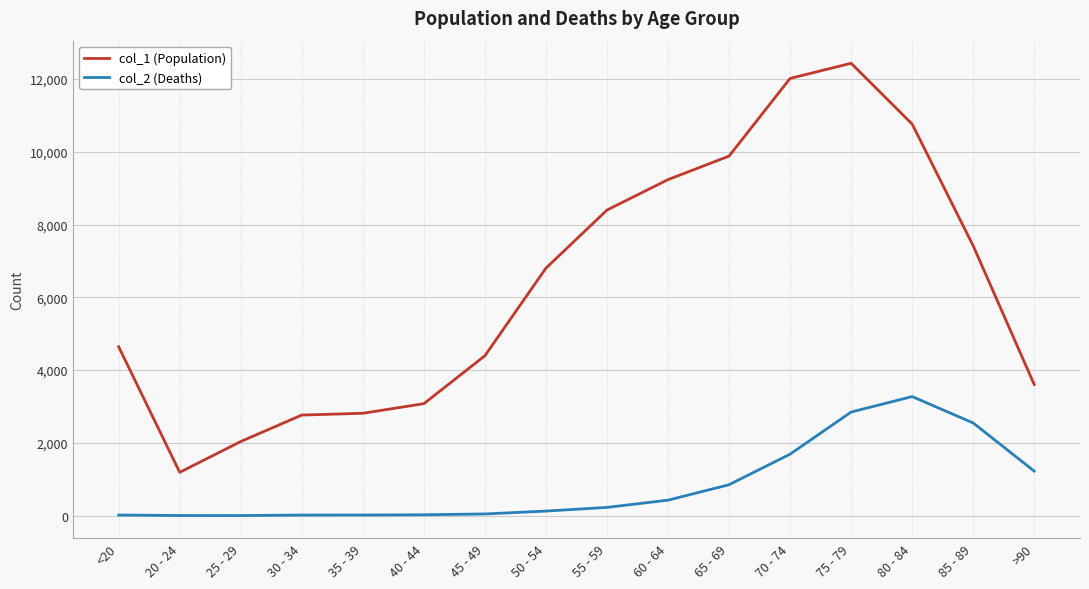

True or false: col_1 (Population) and col_2 (Deaths) intersect in this chart.

False